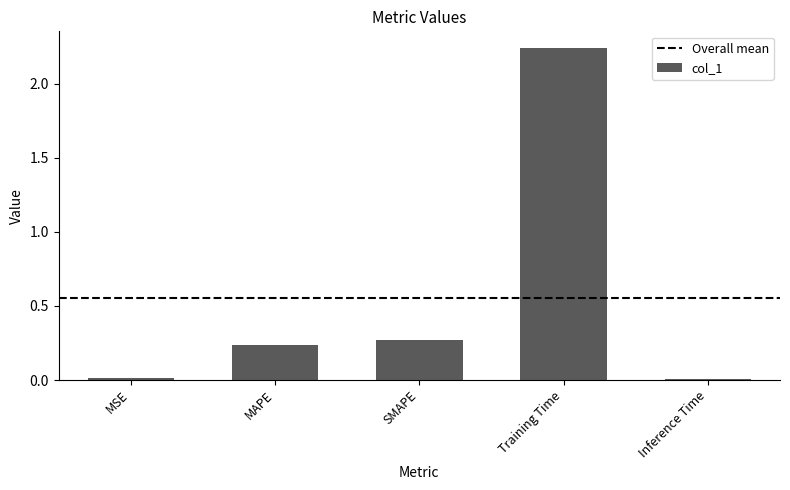

What is the change in value from SMAPE to Training Time?

+2.0